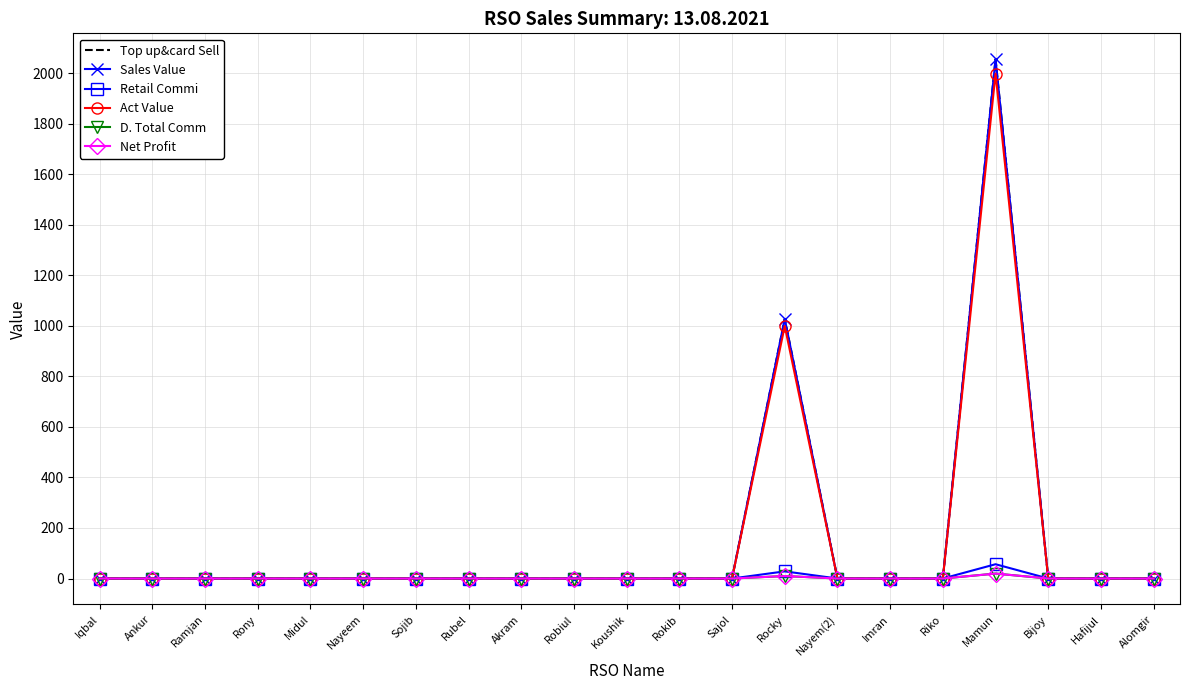

Which category has the highest value in the Net Profit series?

Mamun